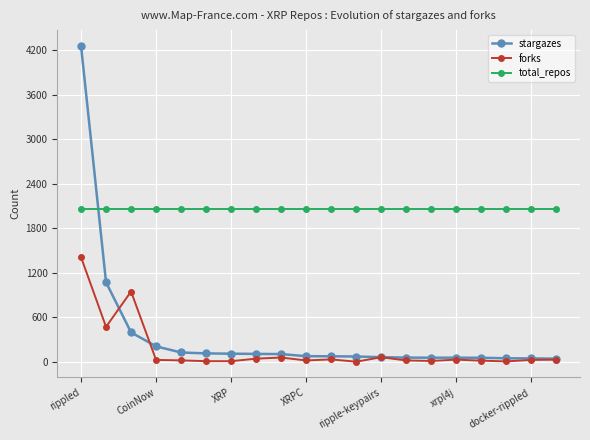

True or false: total_repos and forks intersect in this chart.

False